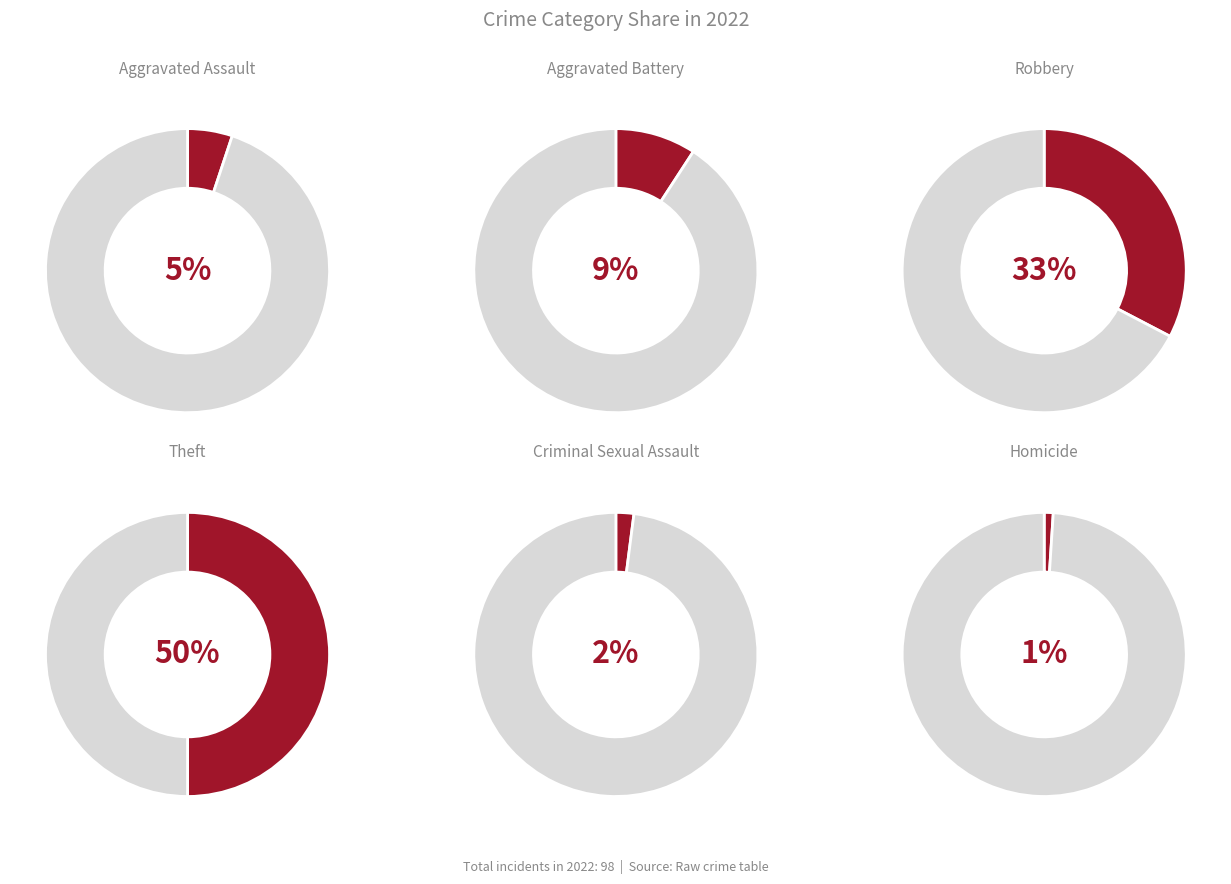

To the nearest percent, what is the combined percentage of Criminal Sexual Assault and Robbery?

35%